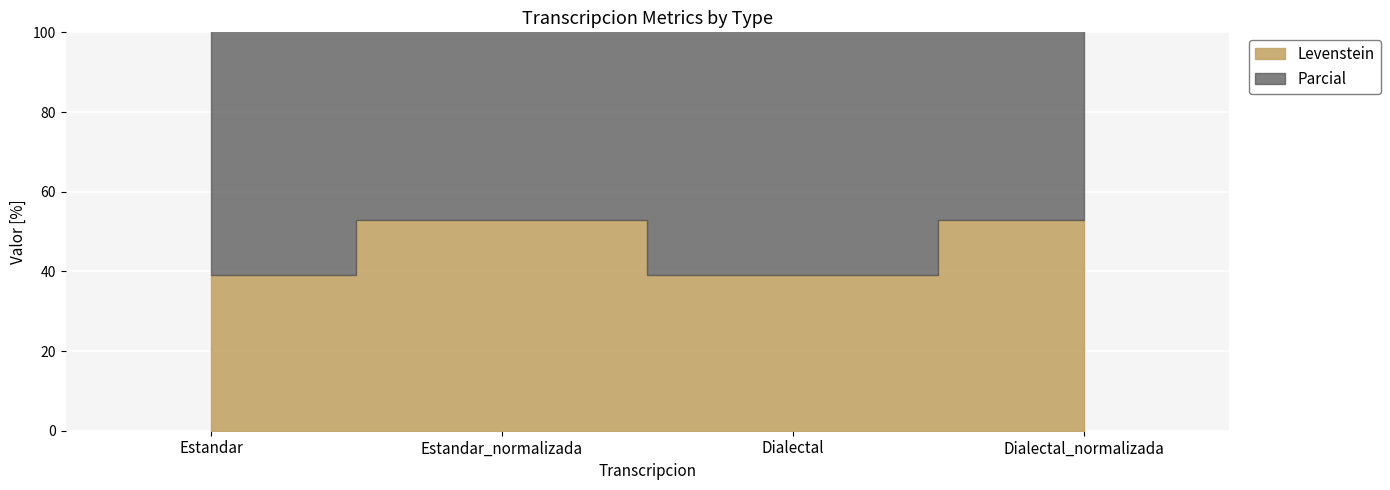

At which category does the chart reach its minimum across all series?

Estandar